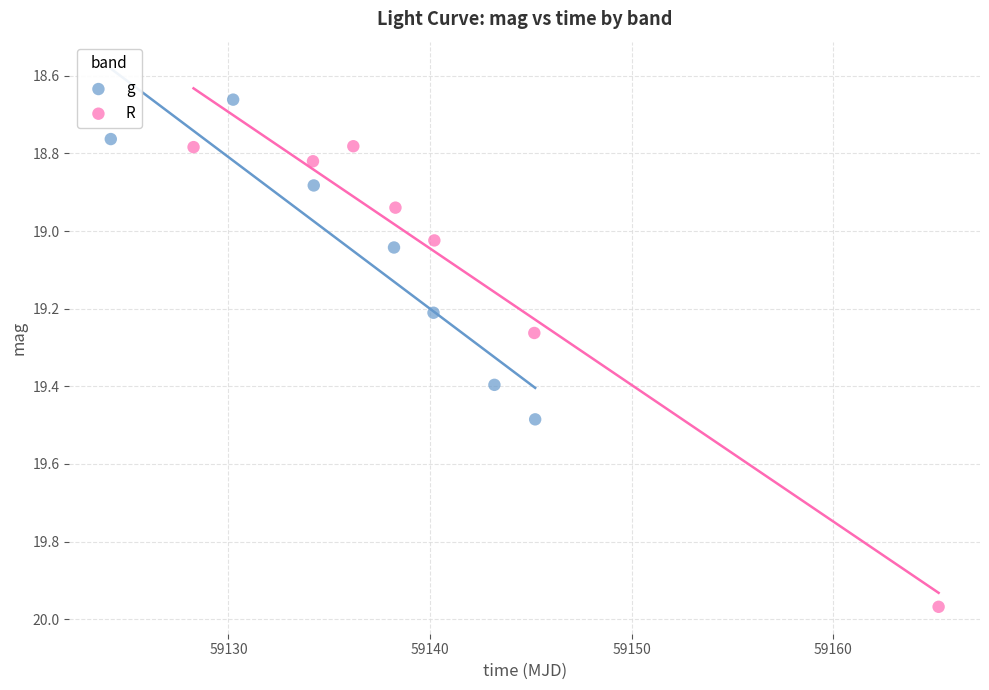

Which series contains the lowest Y value?

g